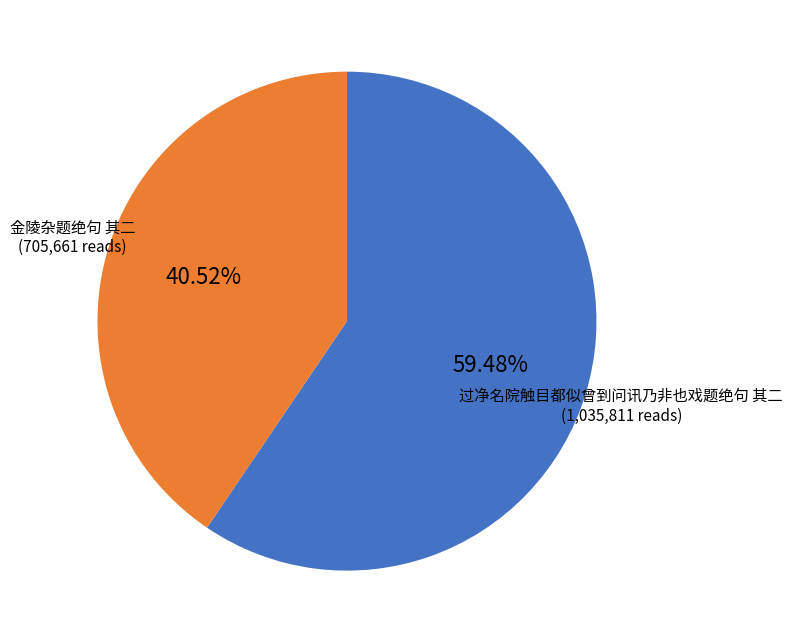

Rank the categories by value from lowest to highest.

金陵杂题绝句 其二, 过净名院触目都似曾到问讯乃非也戏题绝句 其二